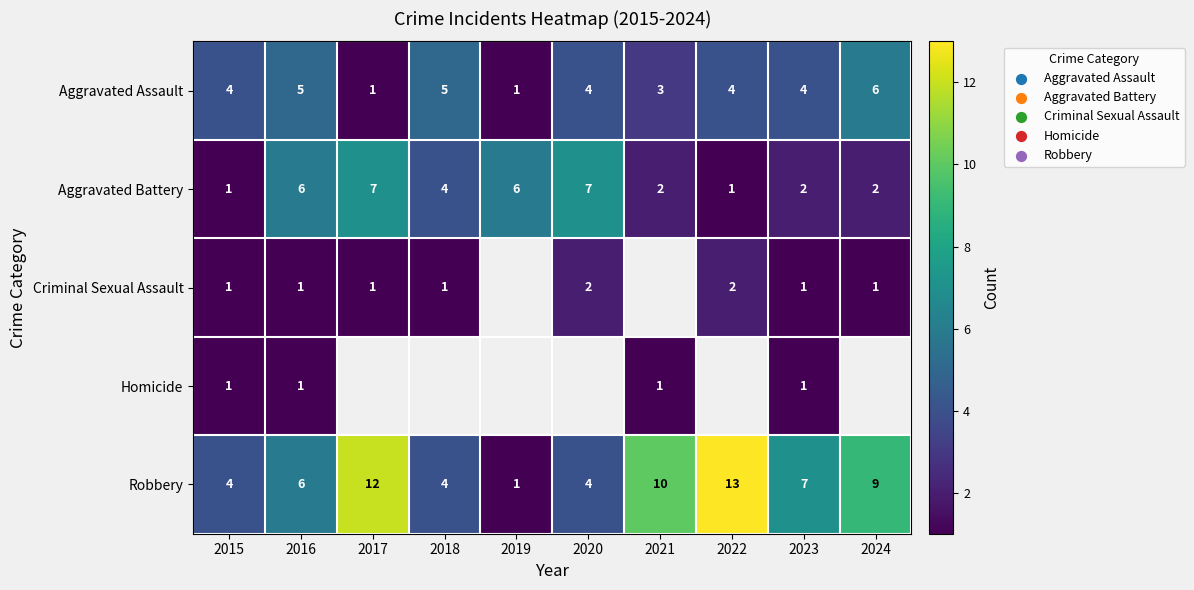

What is the maximum value for Aggravated Assault?

6